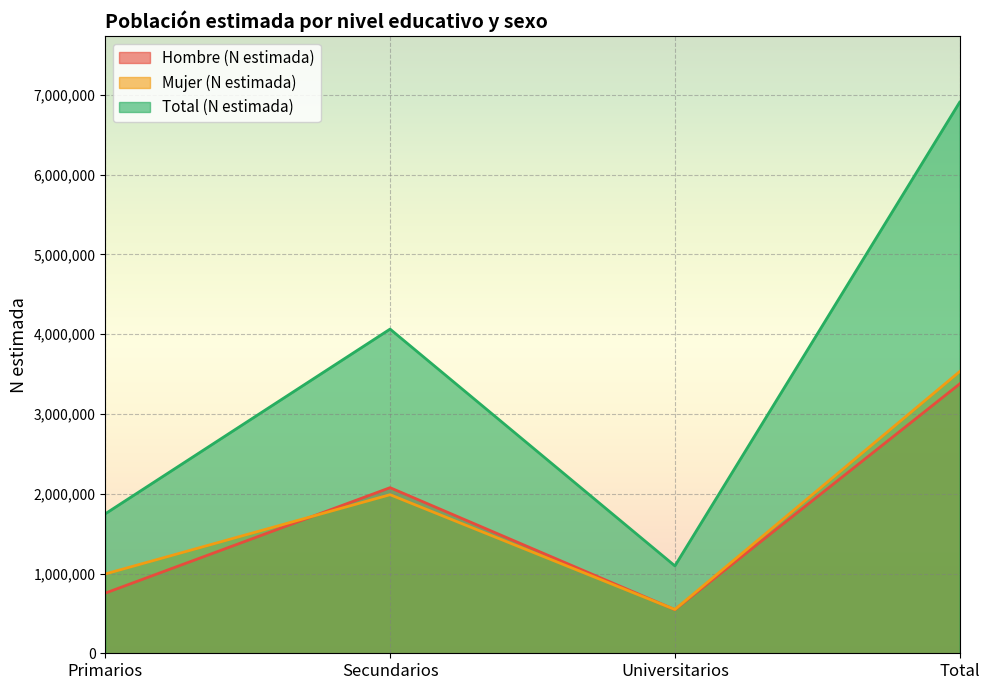

What is the label of the 3rd point from the left?

Universitarios